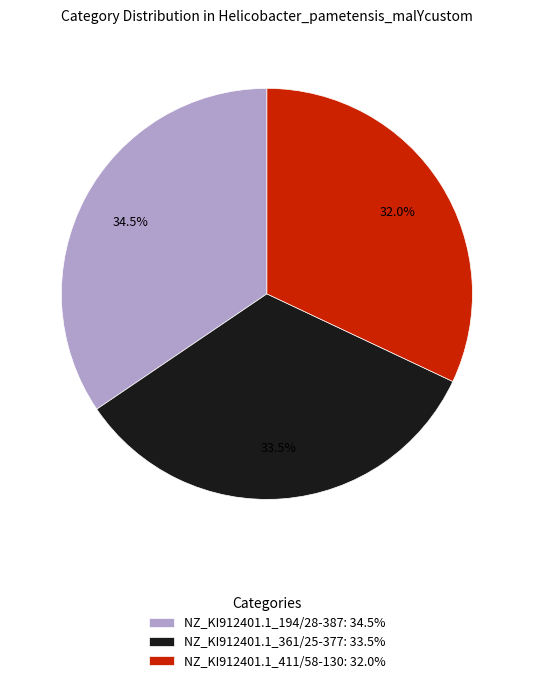

Is the sum of NZ_KI912401.1_194/28-387 and NZ_KI912401.1_361/25-377 greater than half?

Yes